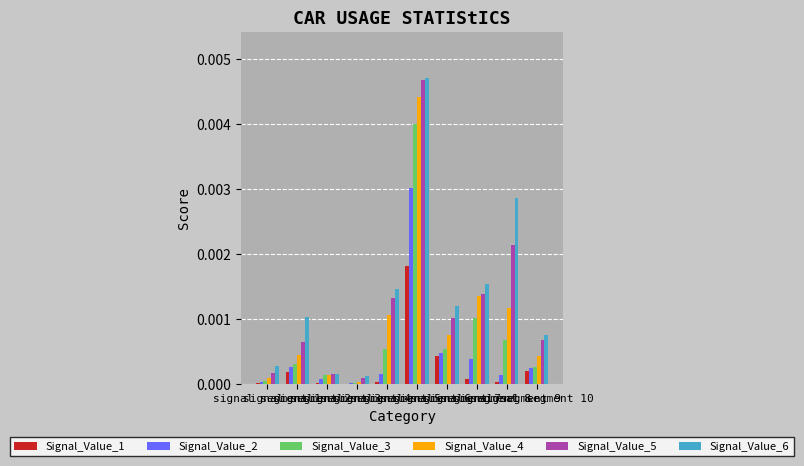

How many groups of bars are there?

10